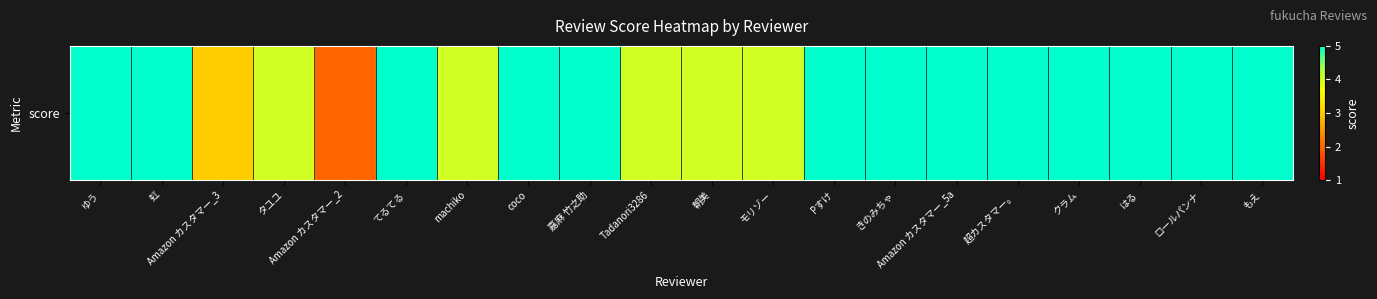

Reading right to left, what are all the values shown in this chart?

もえ=5	ロールパンナ=5	はる=5	クラム=5	超カスタマー。=5	Amazon カスタマー_5a=5	きのみちゃ=5	Pすけ=5	モリゾー=4	朝美=4	Tadanori3286=4	嘉麻 竹之助=5	coco=5	machiko=4	てるてる=5	Amazon カスタマー_2=2	タユユ=4	Amazon カスタマー_3=3	虹=5	ゆう=5